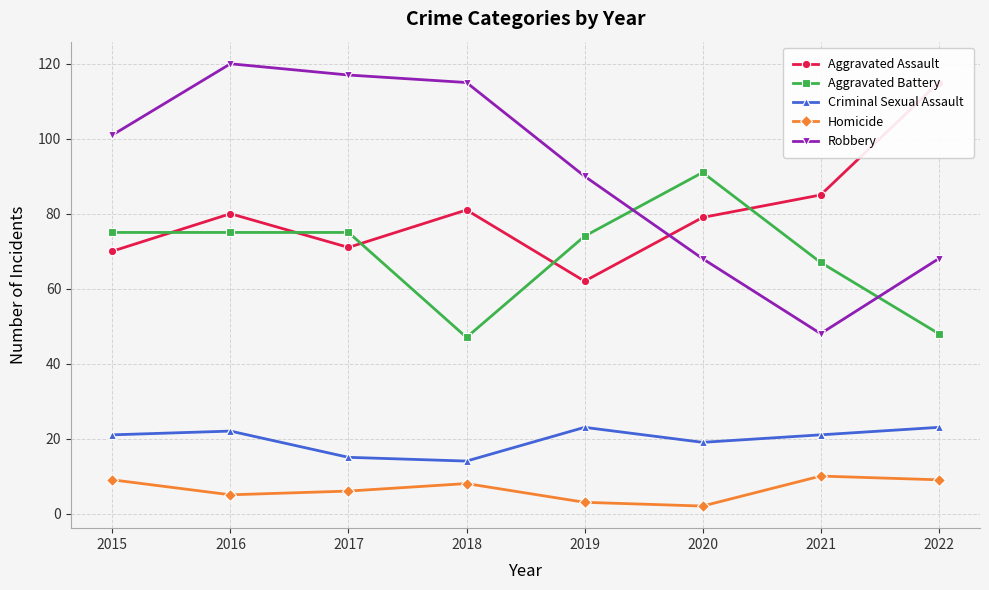

How many interior local peaks does the Aggravated Battery series have?

1